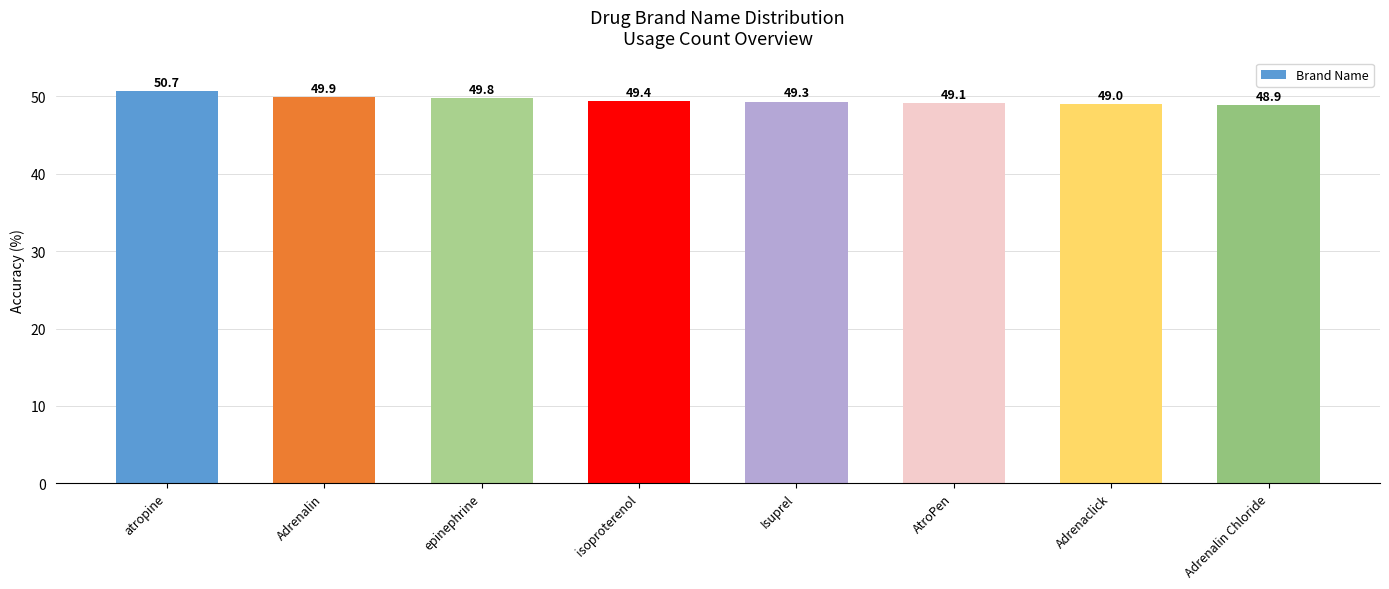

What is the label of the 8th bar from the left?

Adrenalin Chloride